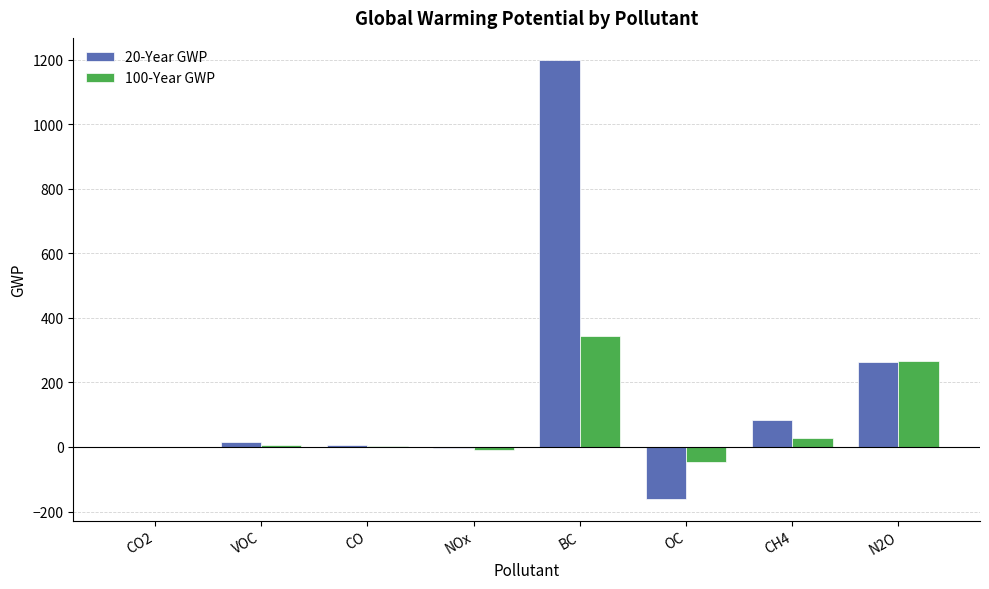

At which category is the sum across all series the highest?

BC